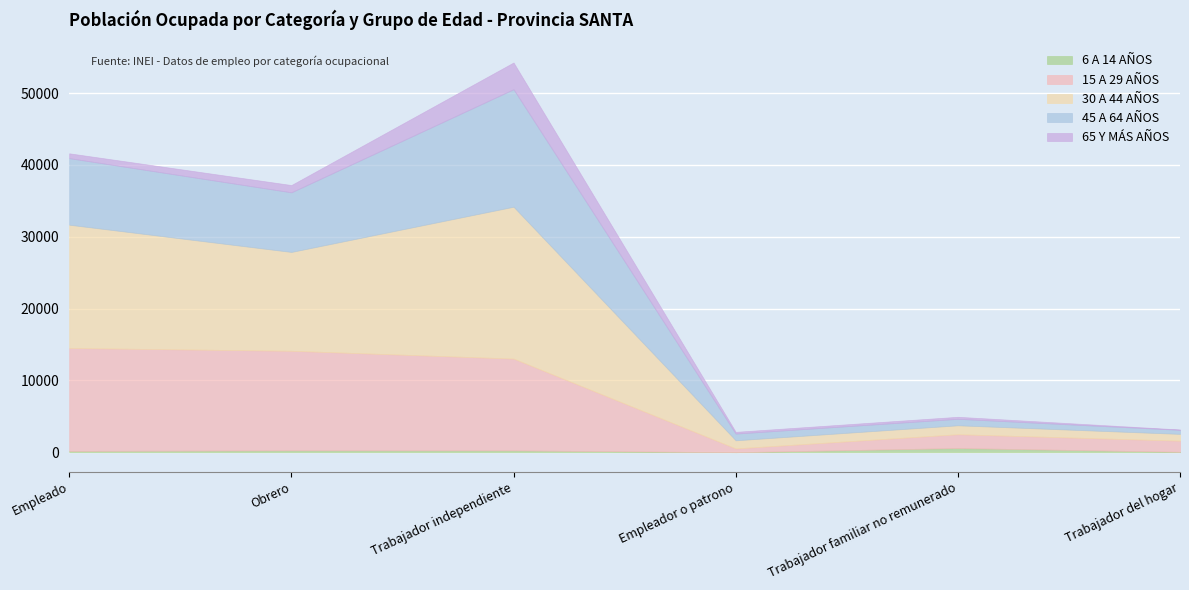

At which category does the chart reach its minimum across all series?

Empleador o patrono